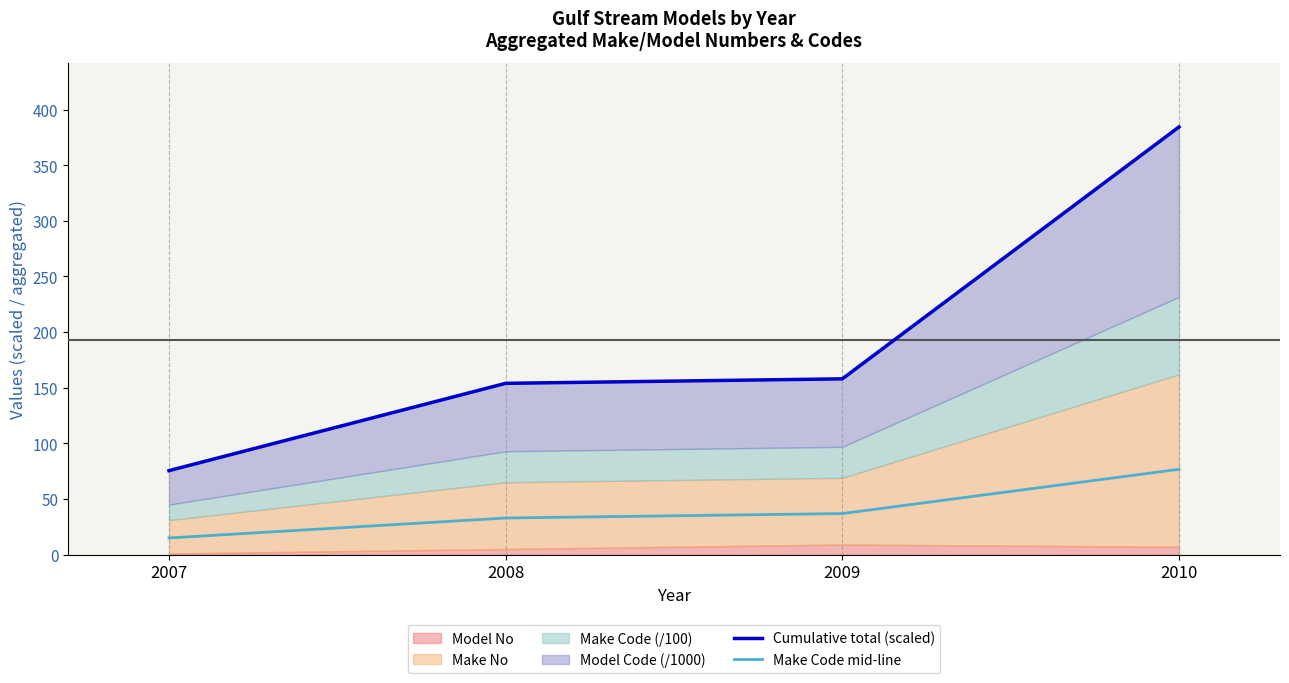

The value of Make Code mid-line at 2009 is 36.9. True or false?

True